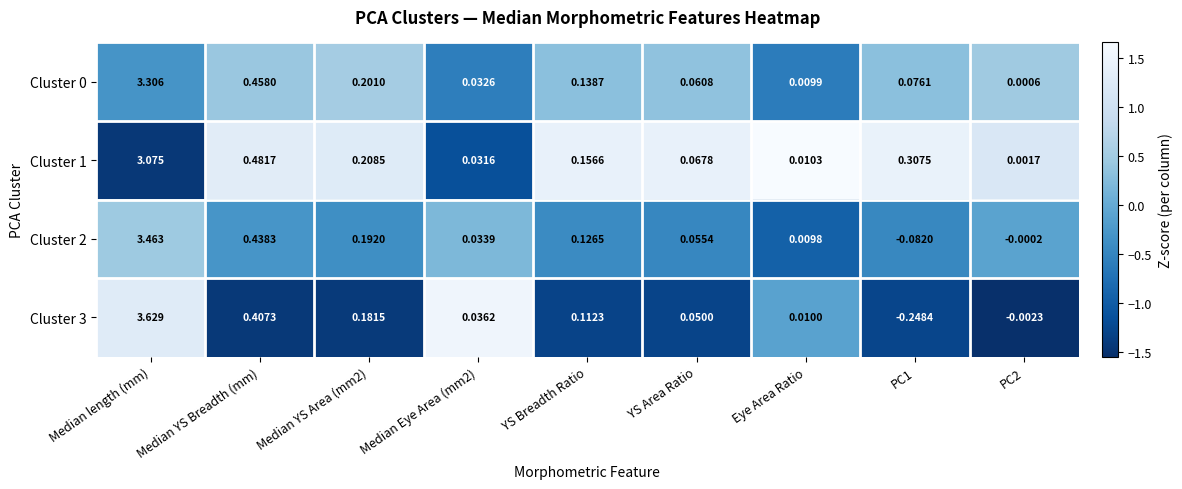

How many data points in Cluster 3 are less than 0?

2